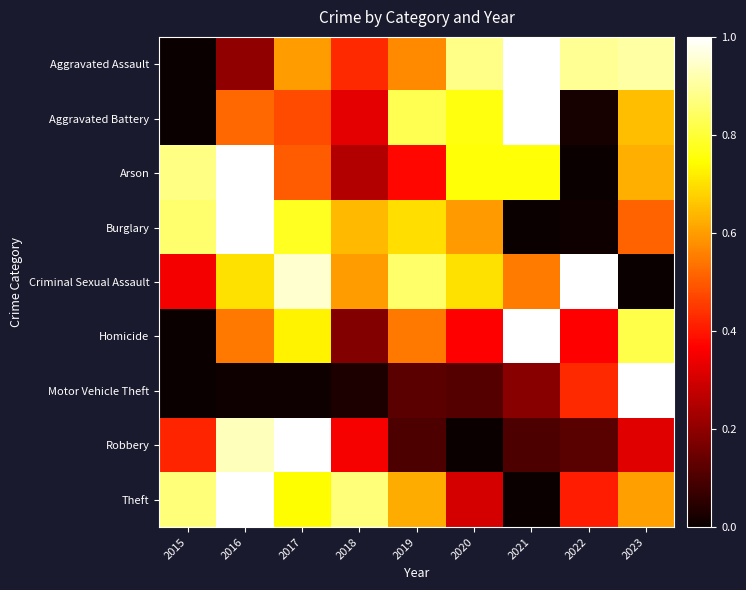

Which series has the largest range (max minus min)?

Aggravated Assault